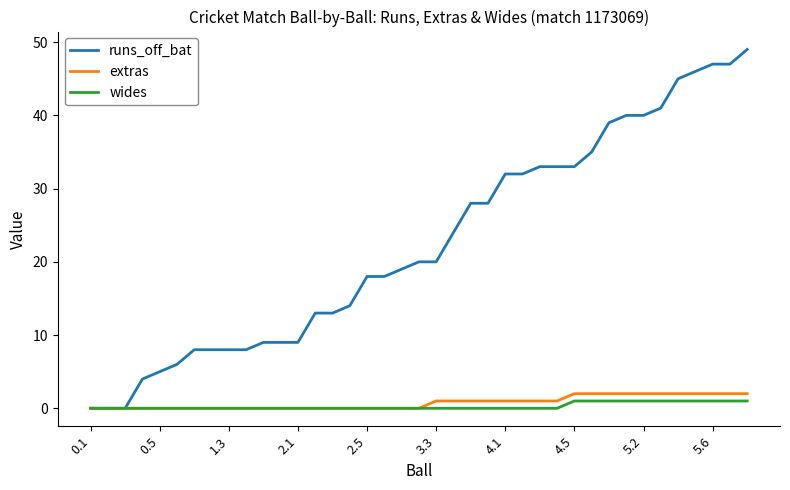

Which series has the largest total across all categories?

runs_off_bat